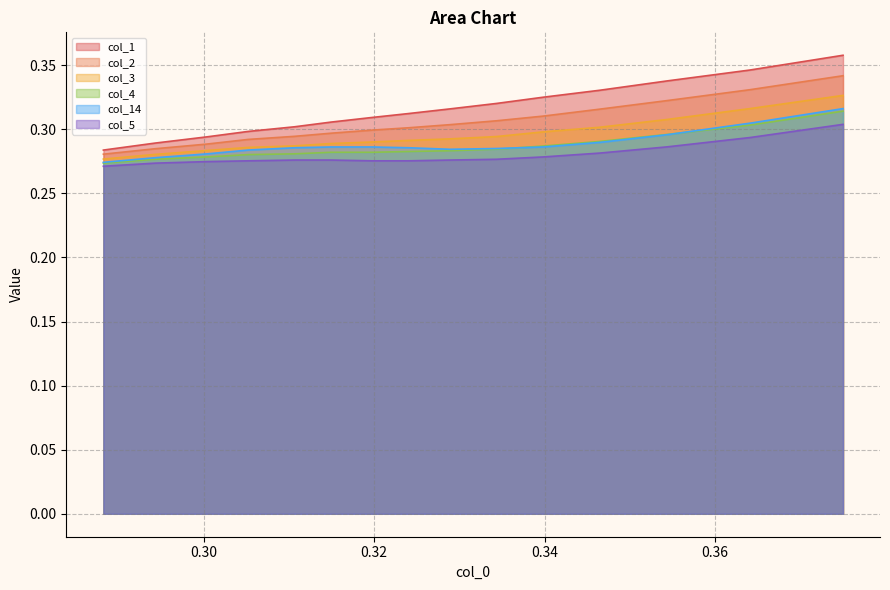

What is the value of the col_2 point at the 4th from the left?

0.3